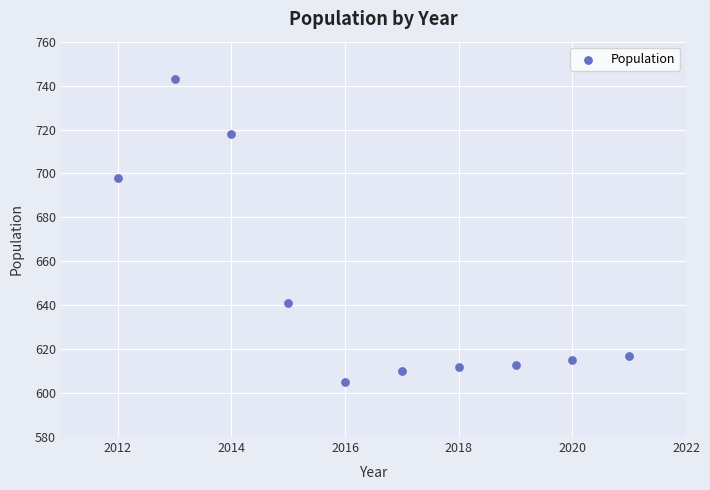

What is the range of Y values (max minus min)?

138